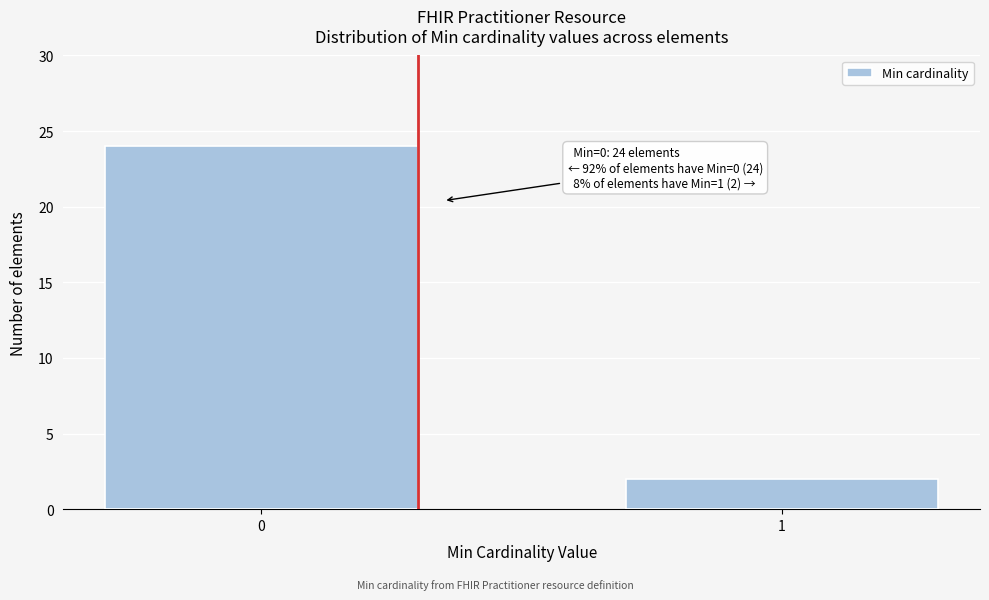

Reading right to left, transcribe all the data shown in this chart.

1=2	0=24